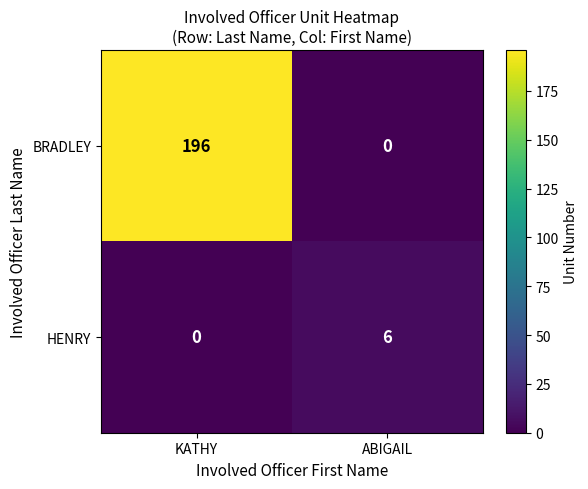

Is it true that BRADLEY equals 118 at KATHY?

False